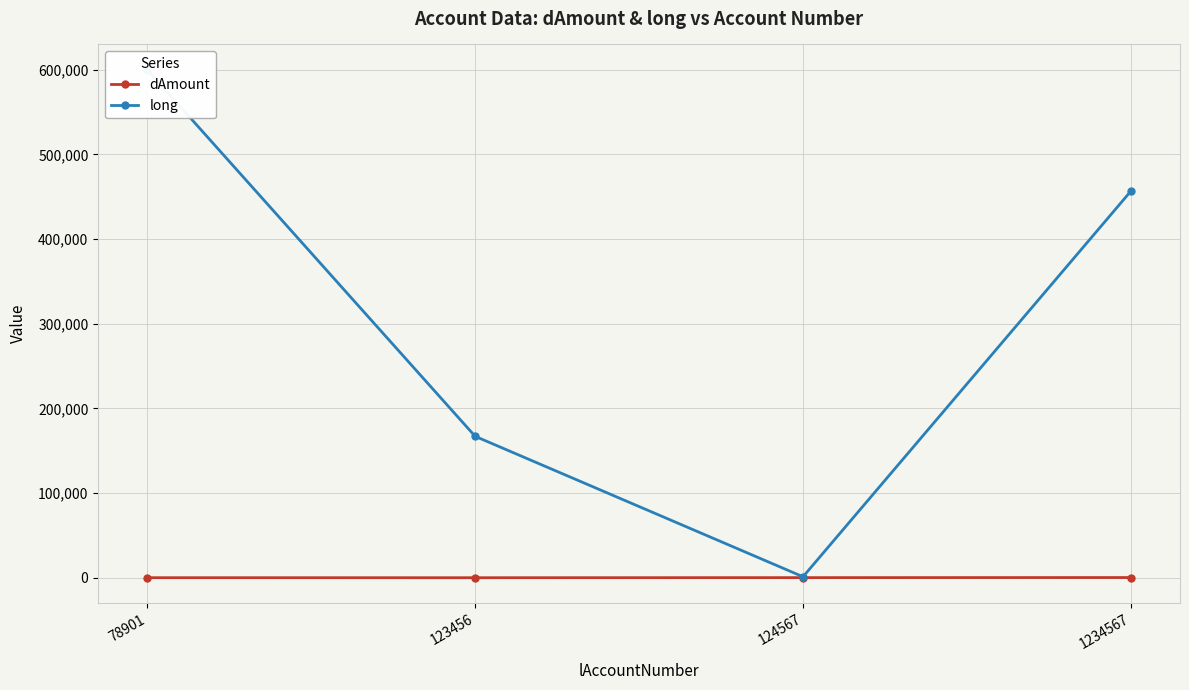

Reading right to left, what are all the values shown in this chart?

dAmount: 300.8	200.5	100.0	120.0
long: 456567.0	1234.0	167045.0	599880.0